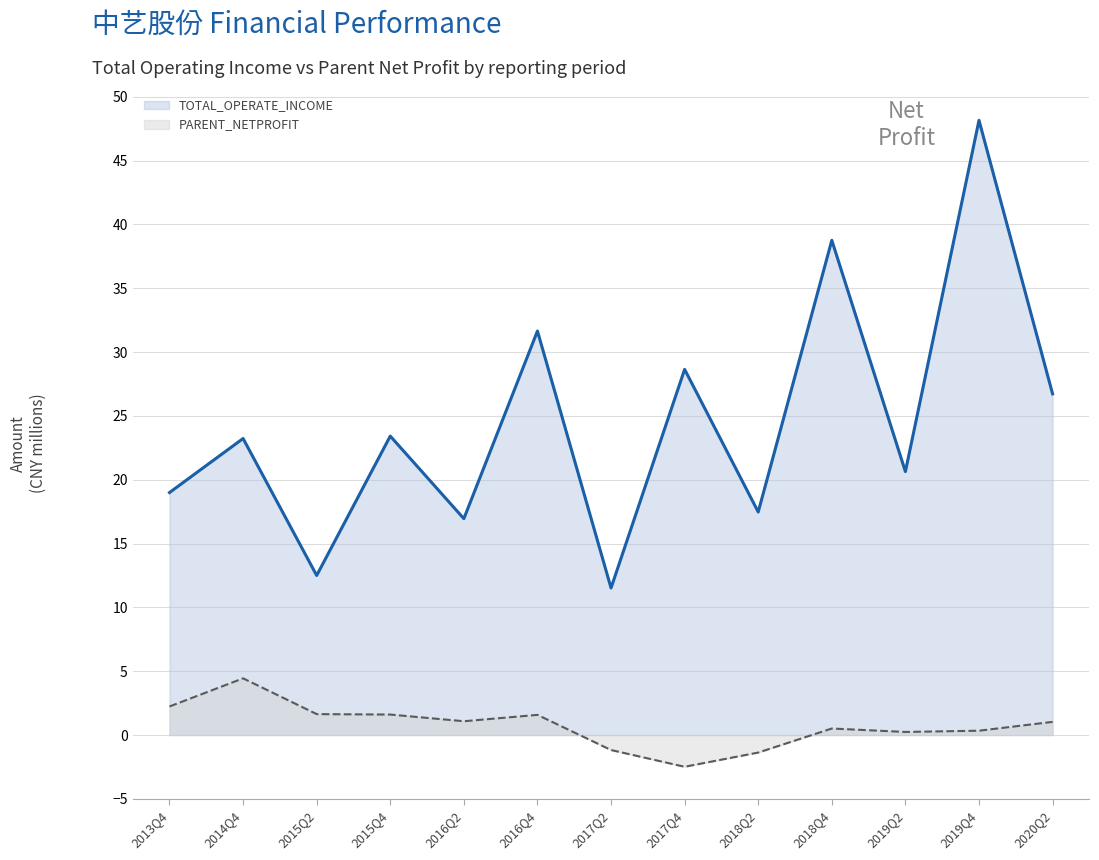

What is the label of the 6th point from the left?

2016Q4